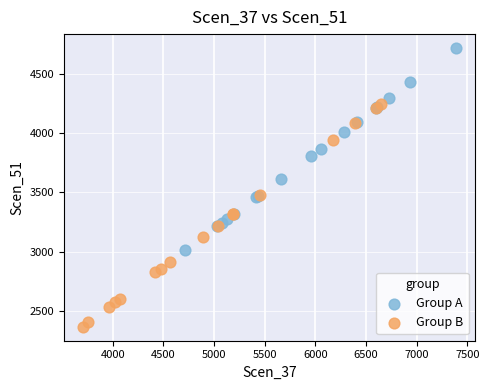

Which series has the widest spread of Y values?

Group B